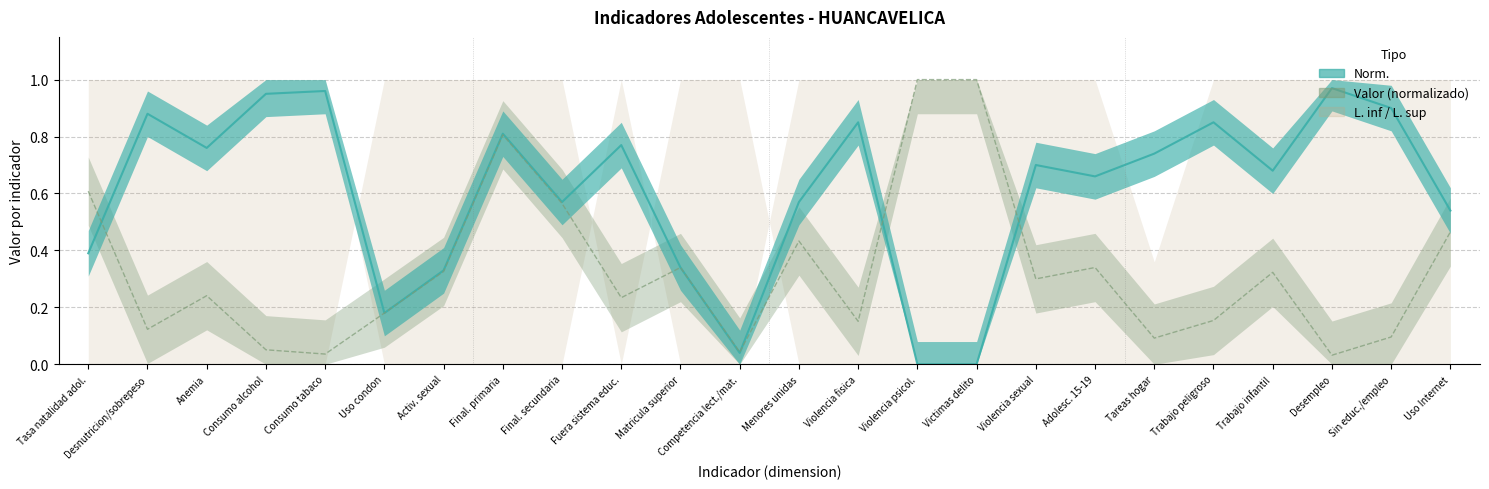

At how many categories does at least one series exceed 0?

24